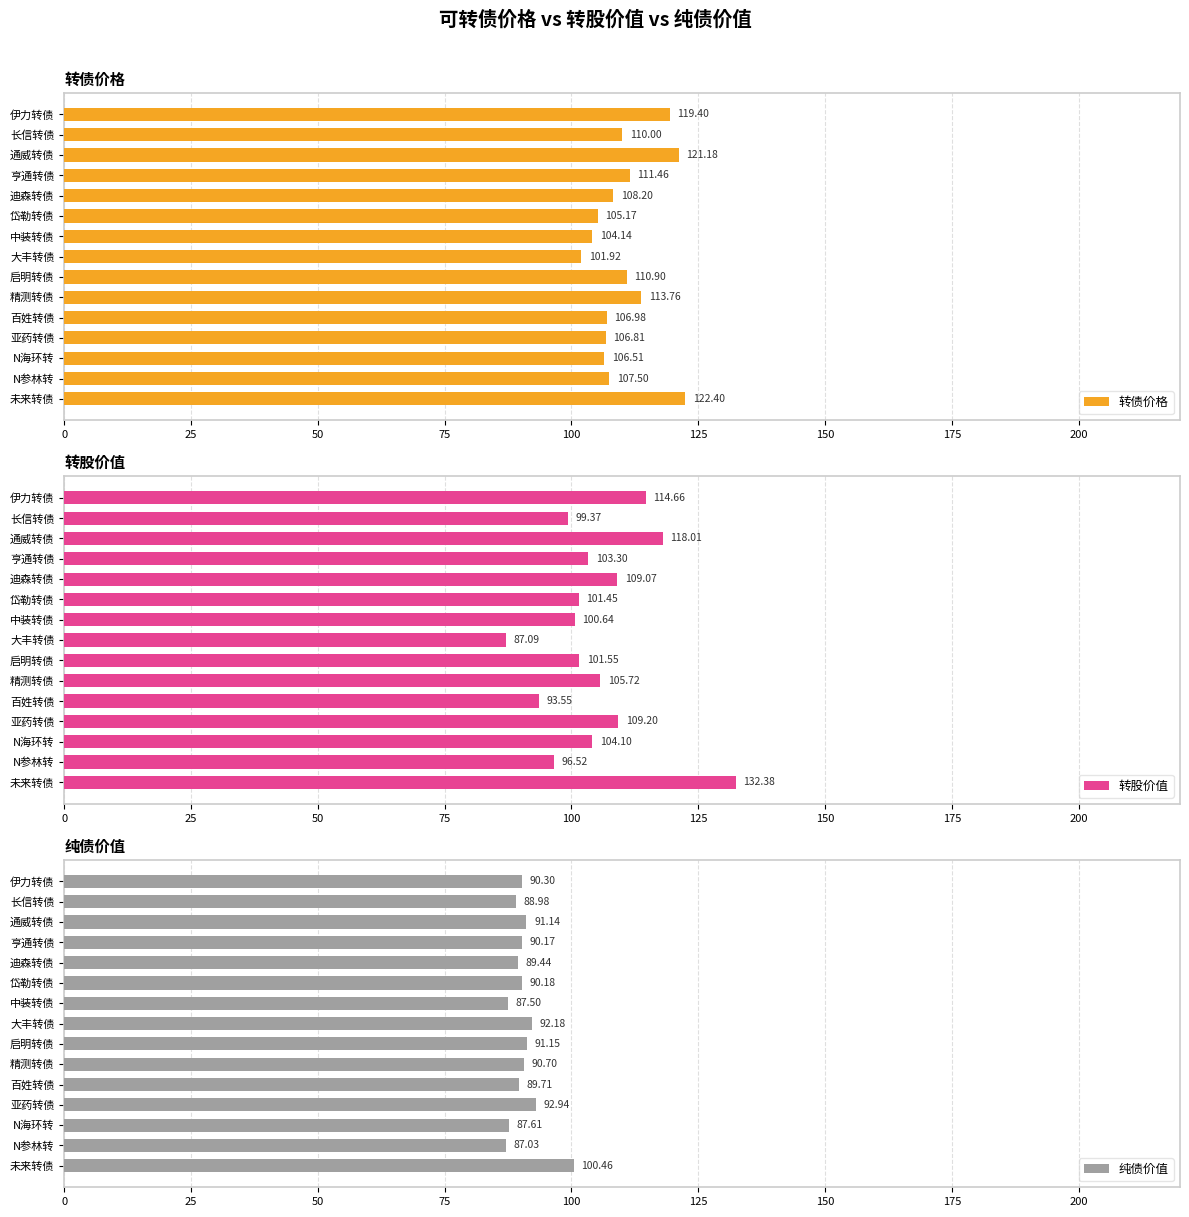

List the labels in order of 转债价格 value, smallest first.

大丰转债, 中装转债, 岱勒转债, N海环转, 亚药转债, 百姓转债, N参林转, 迪森转债, 长信转债, 启明转债, 亨通转债, 精测转债, 伊力转债, 通威转债, 未来转债